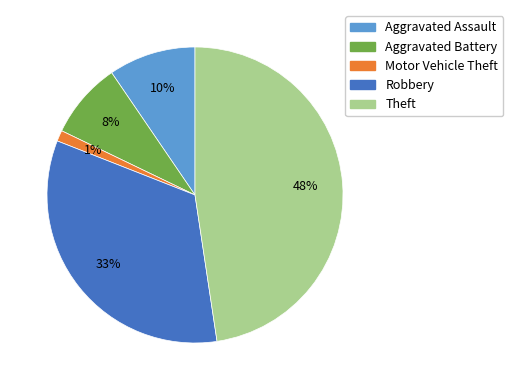

Is it true that Aggravated Battery is 1% of the pie?

False